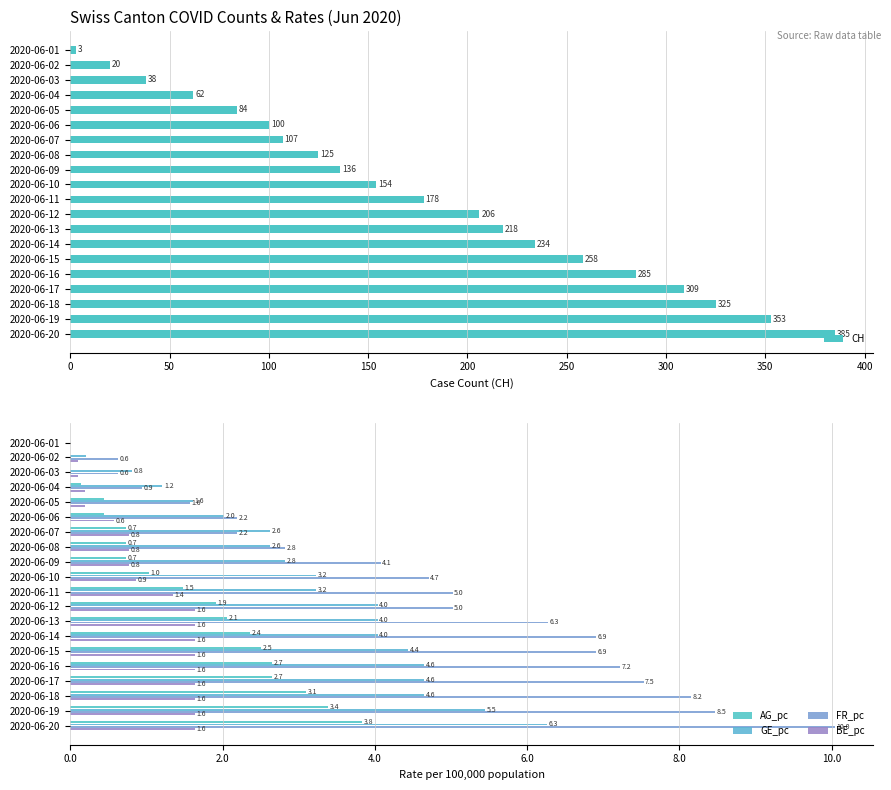

How many bars are there in total?

100